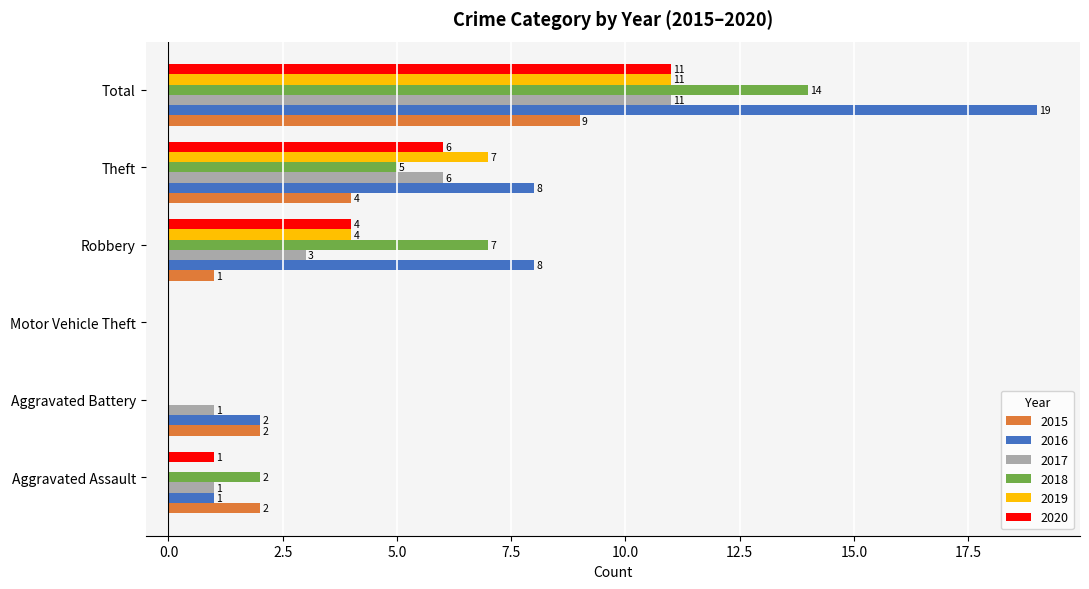

What is the sum of the 2016 values at Aggravated Assault and Theft?

9